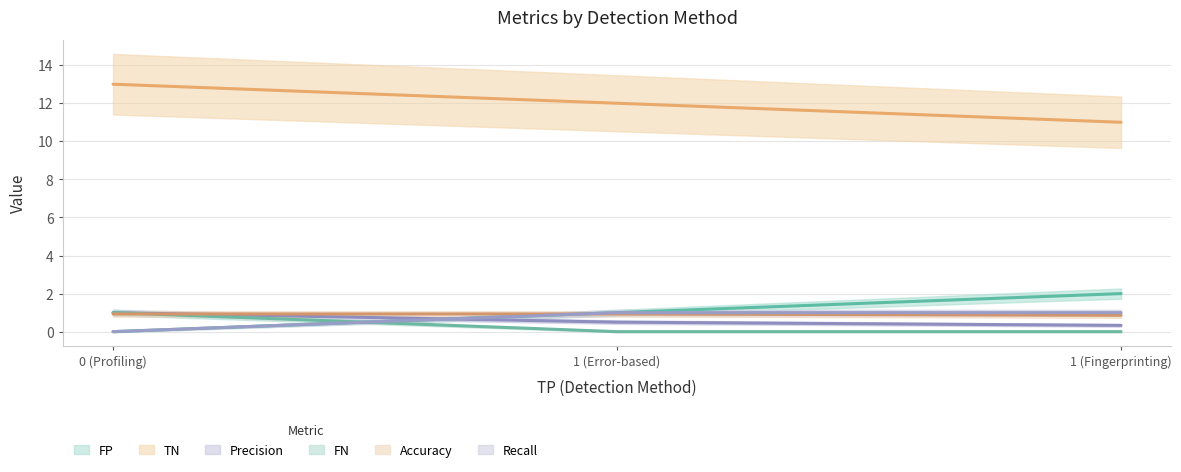

How many distinct data groups are displayed?

6